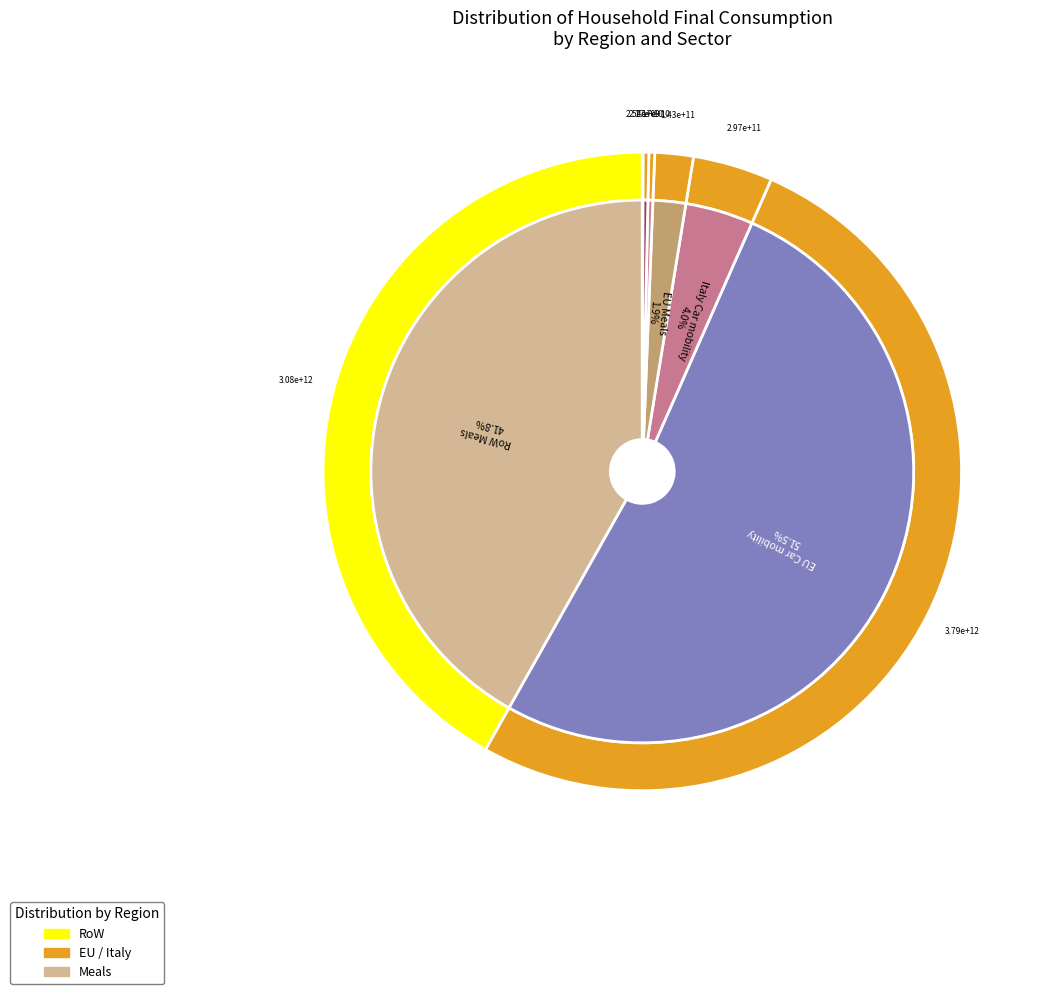

Approximately how many times larger is the value at EU Meals compared to Italy Housing services?

56.4